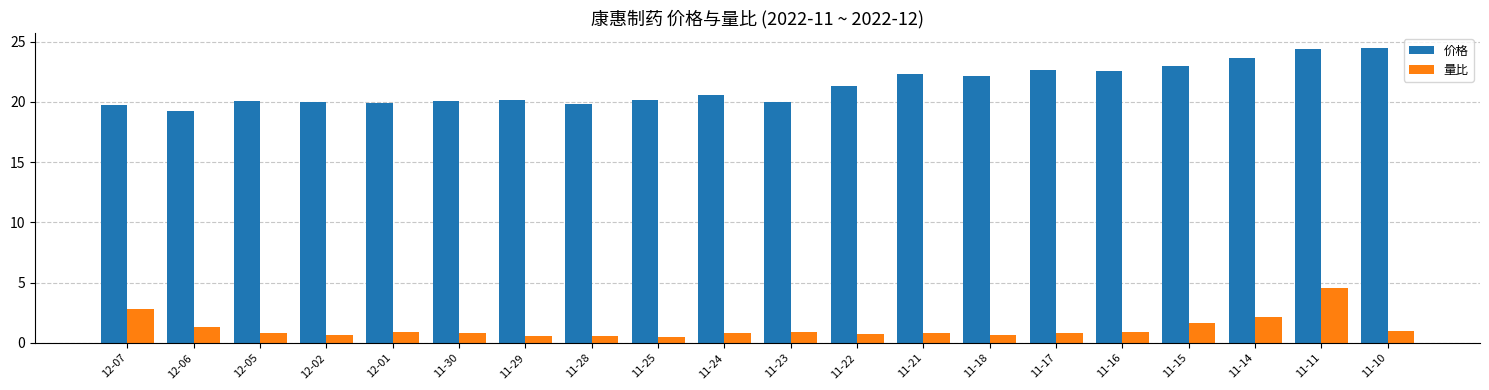

What is the sum of all 价格 values?

426.2